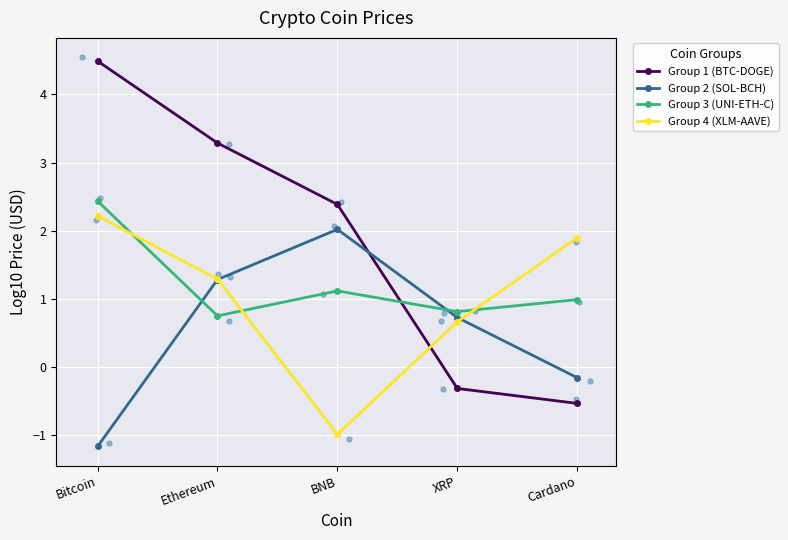

What is the total value across all series at XRP?

1.9